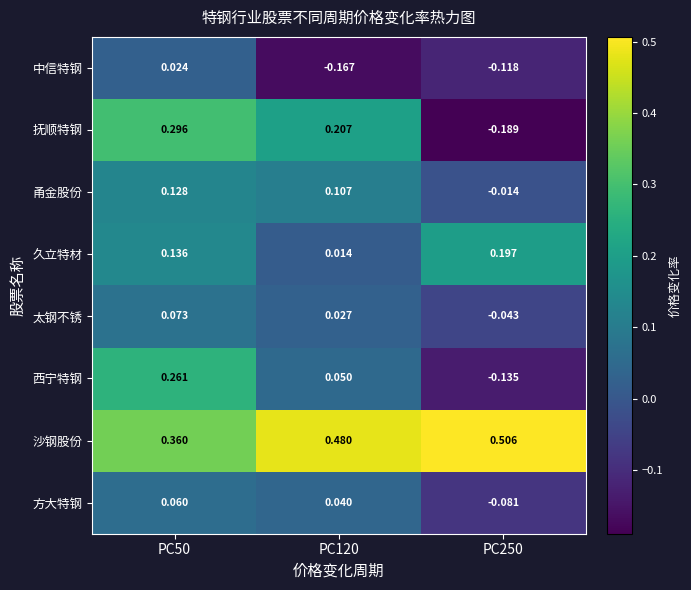

Which series has the largest total across all categories?

沙钢股份